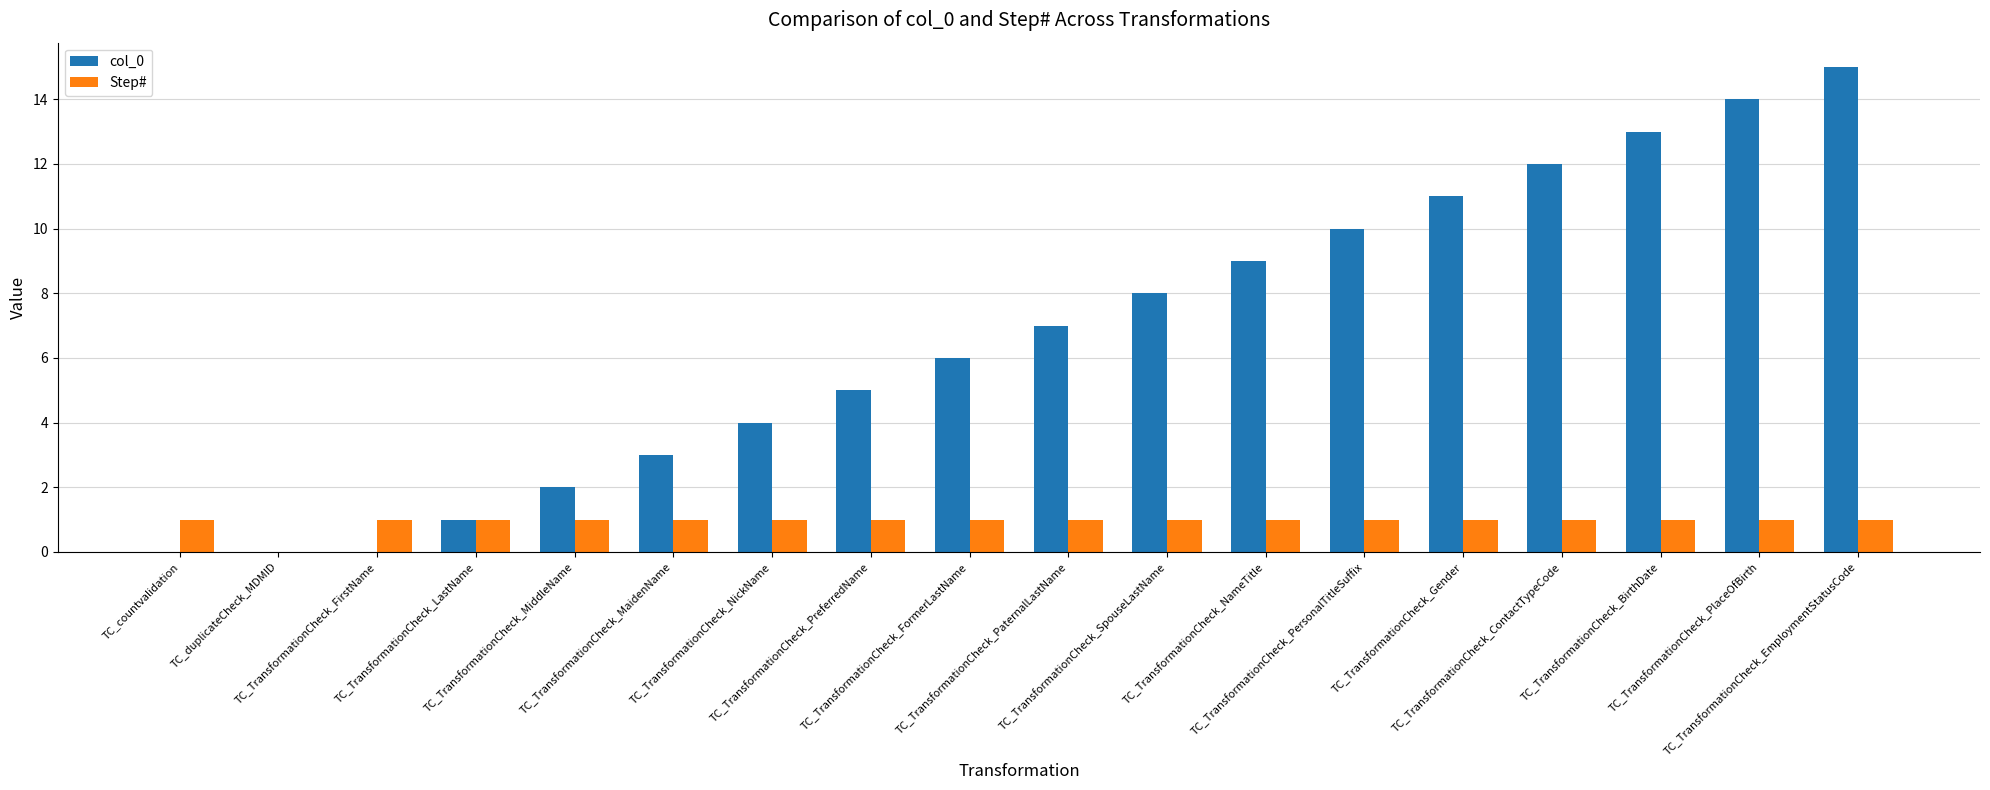

Which series has the largest total across all categories?

col_0